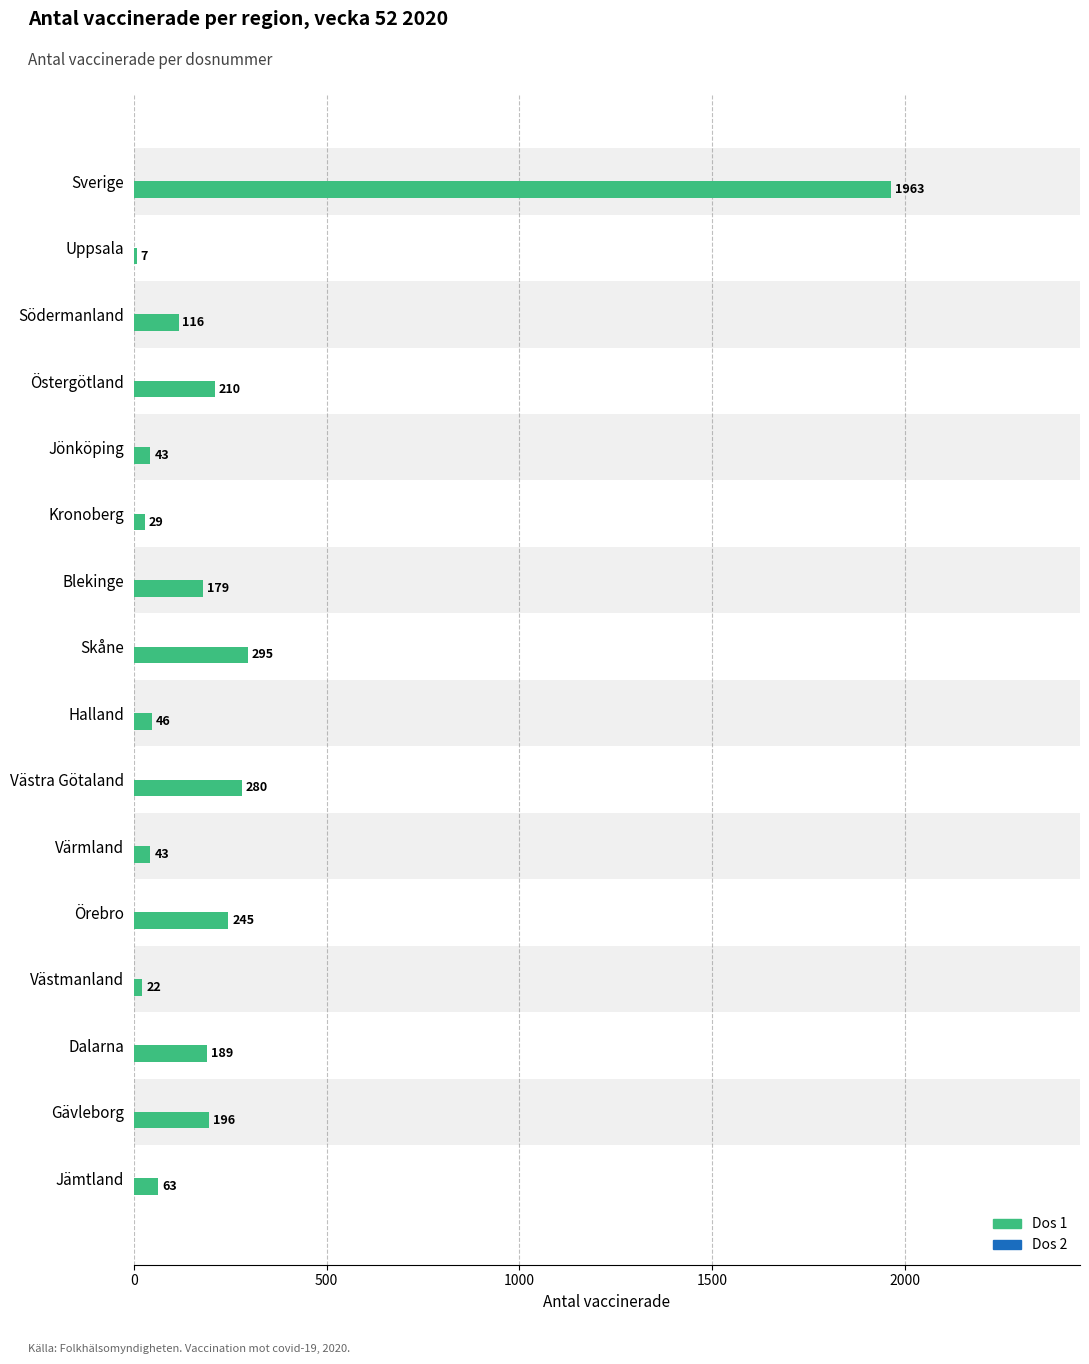

How many series are shown in this chart?

1